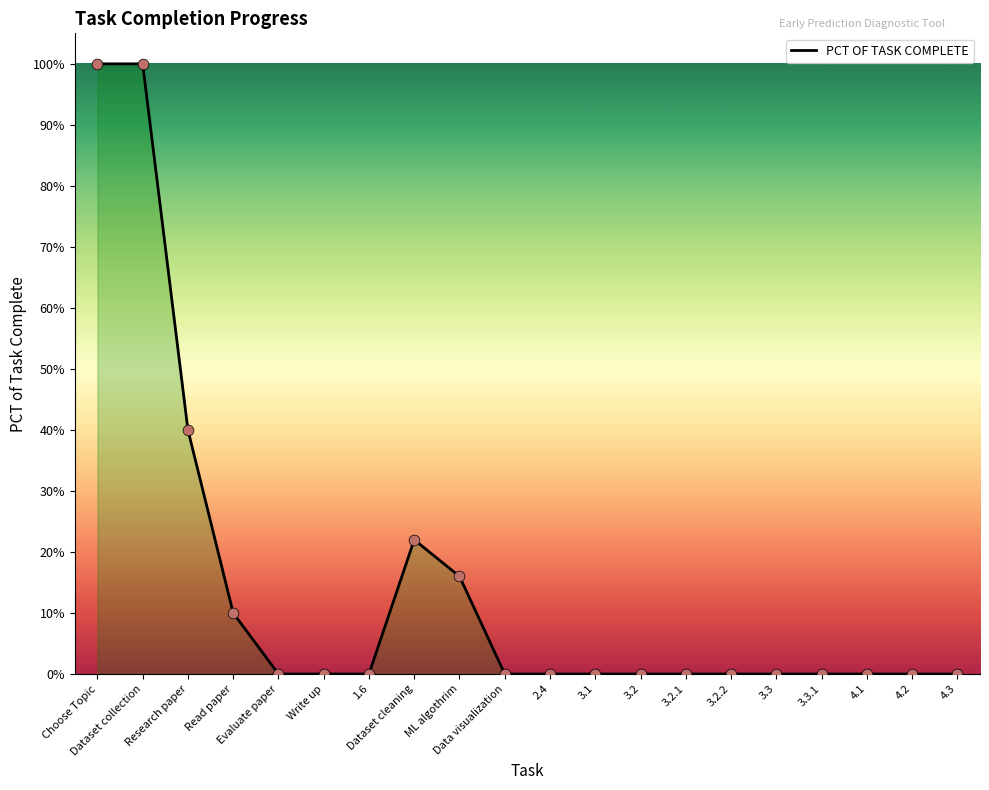

Is this an area chart (filled region under the line)?

Yes